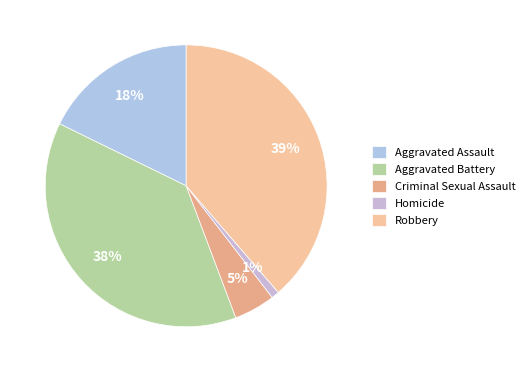

What percentage is the Criminal Sexual Assault slice, to the nearest percent?

5%